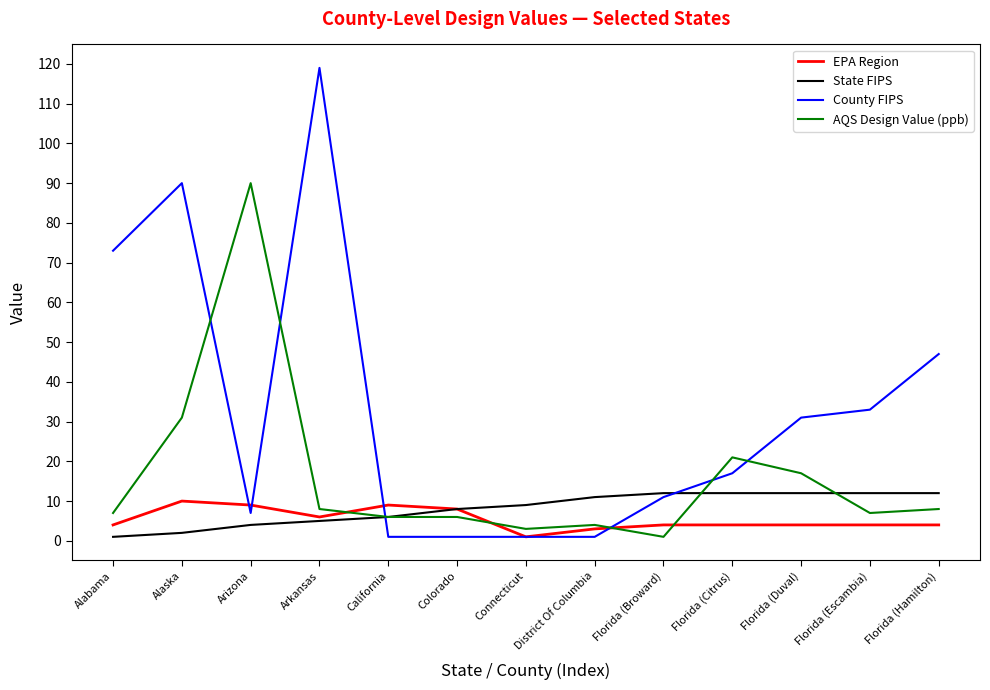

What is the difference between the highest and lowest values at Florida (Hamilton)?

43